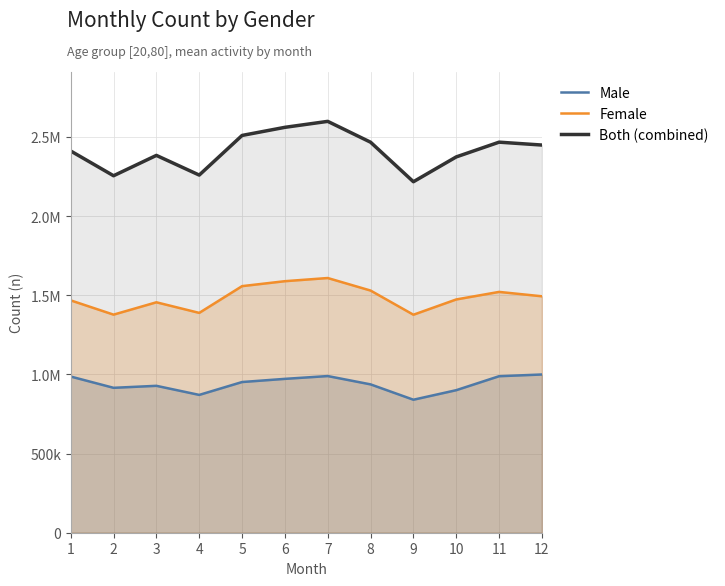

What is the total value across all series at 5?

5018002